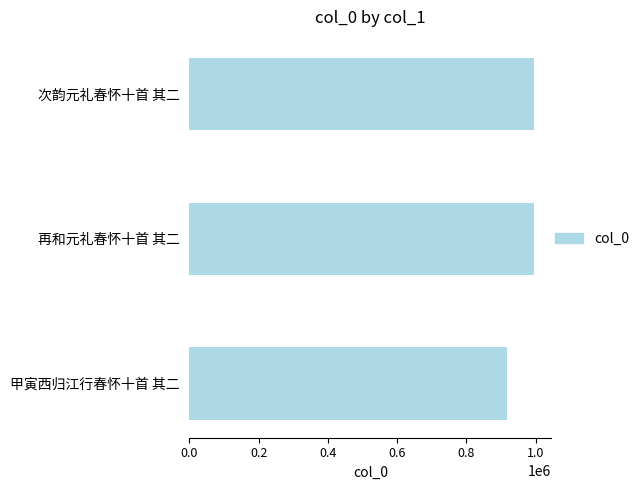

What is the greatest value displayed?

995517